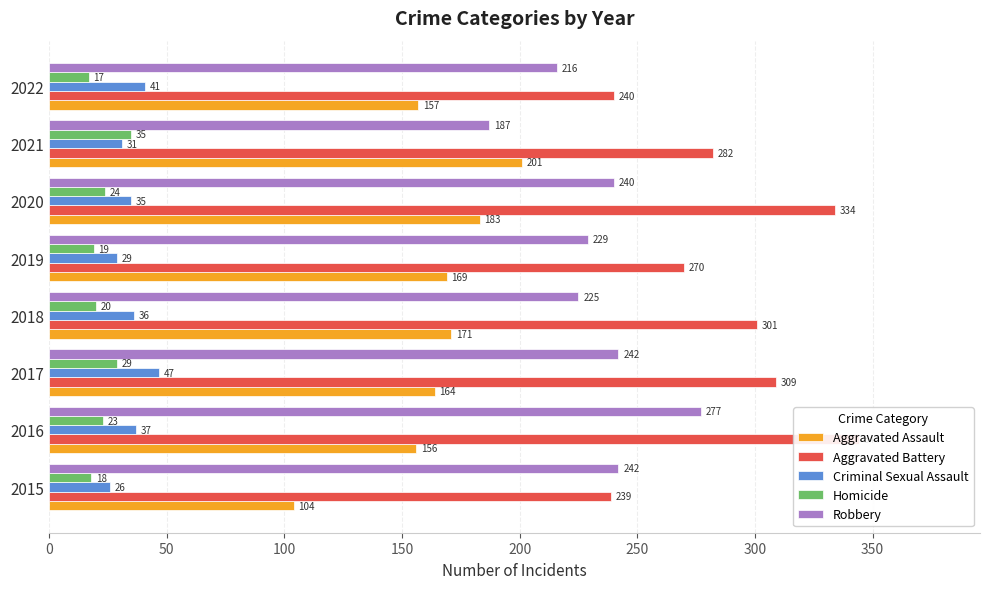

What is the highest value of the Criminal Sexual Assault series?

47